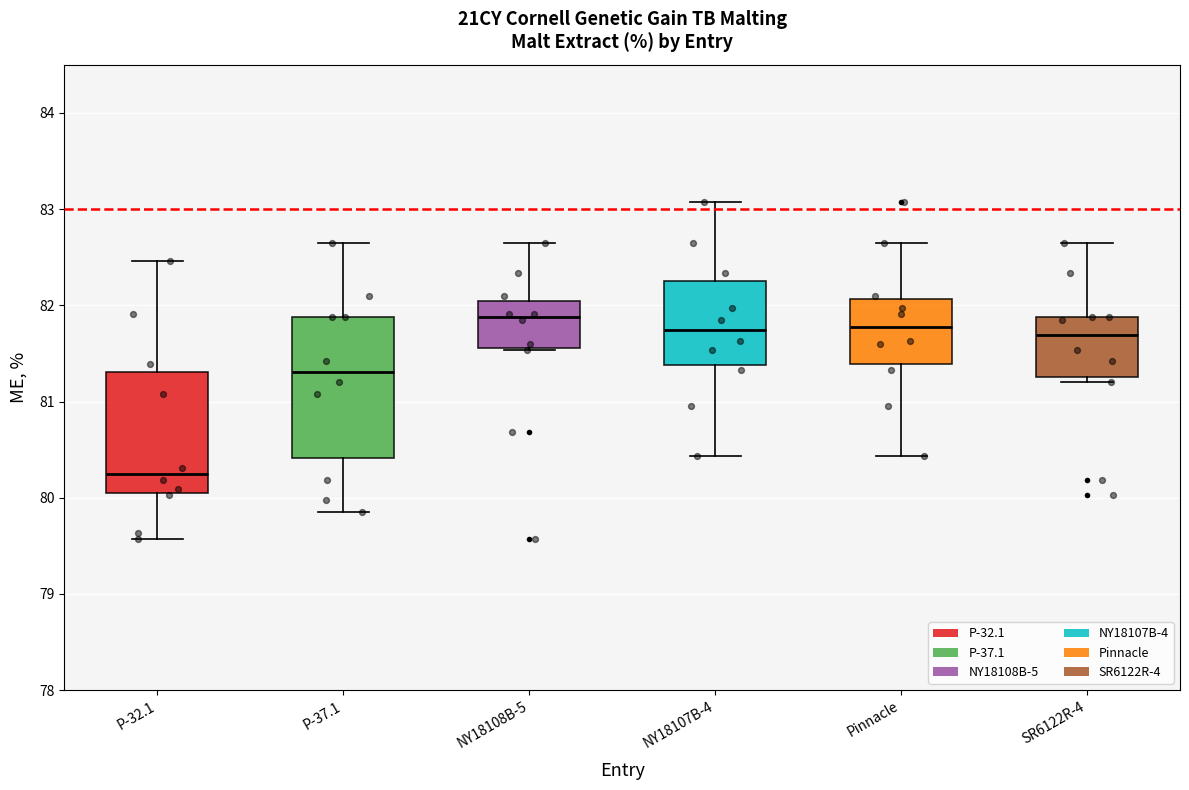

Which box's median line is the highest?

NY18108B-5